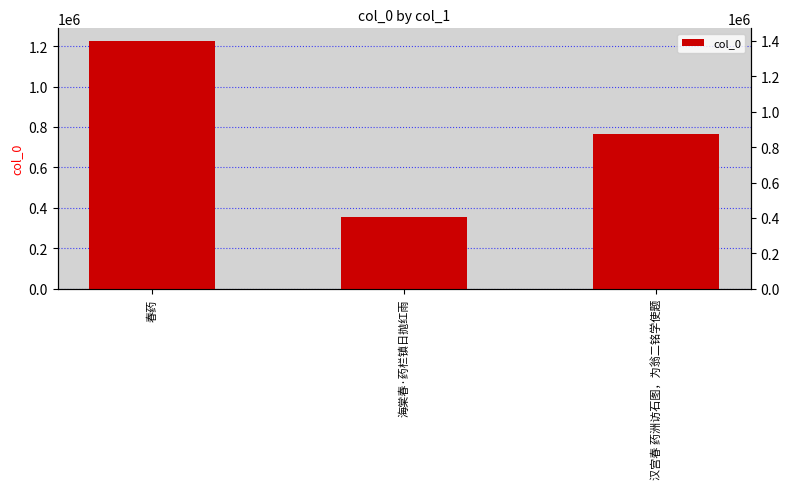

What is the label of the 3rd bar from the right?

春药